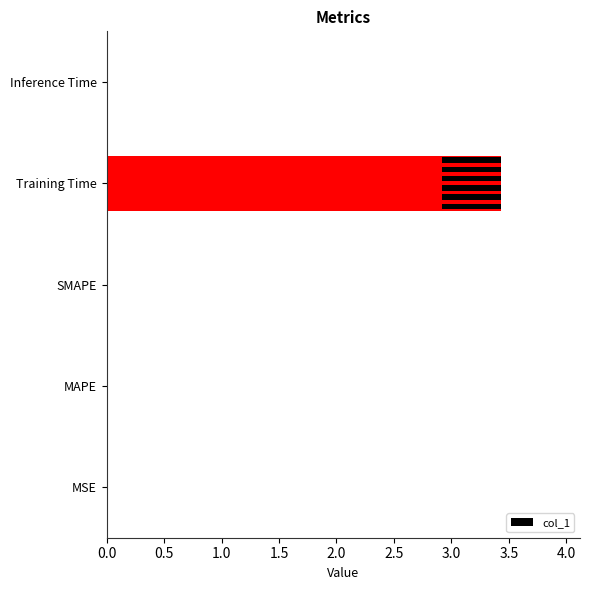

Count the number of data series in this chart.

1